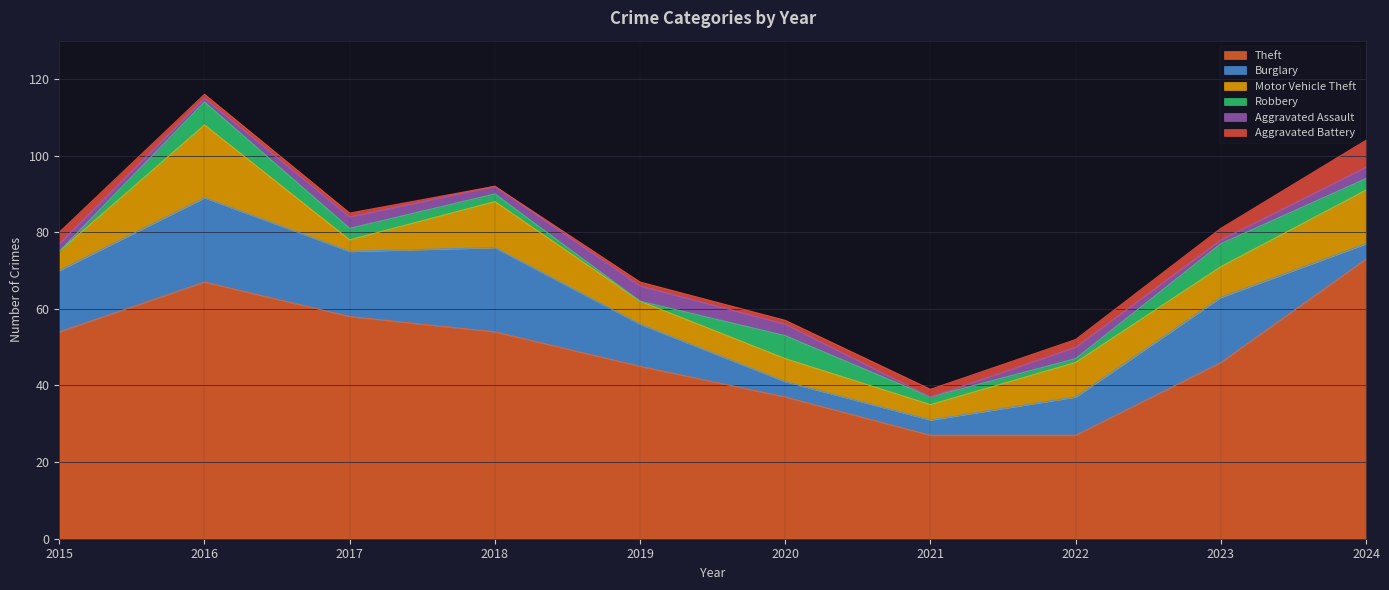

How many interior local peaks does the Robbery series have?

3